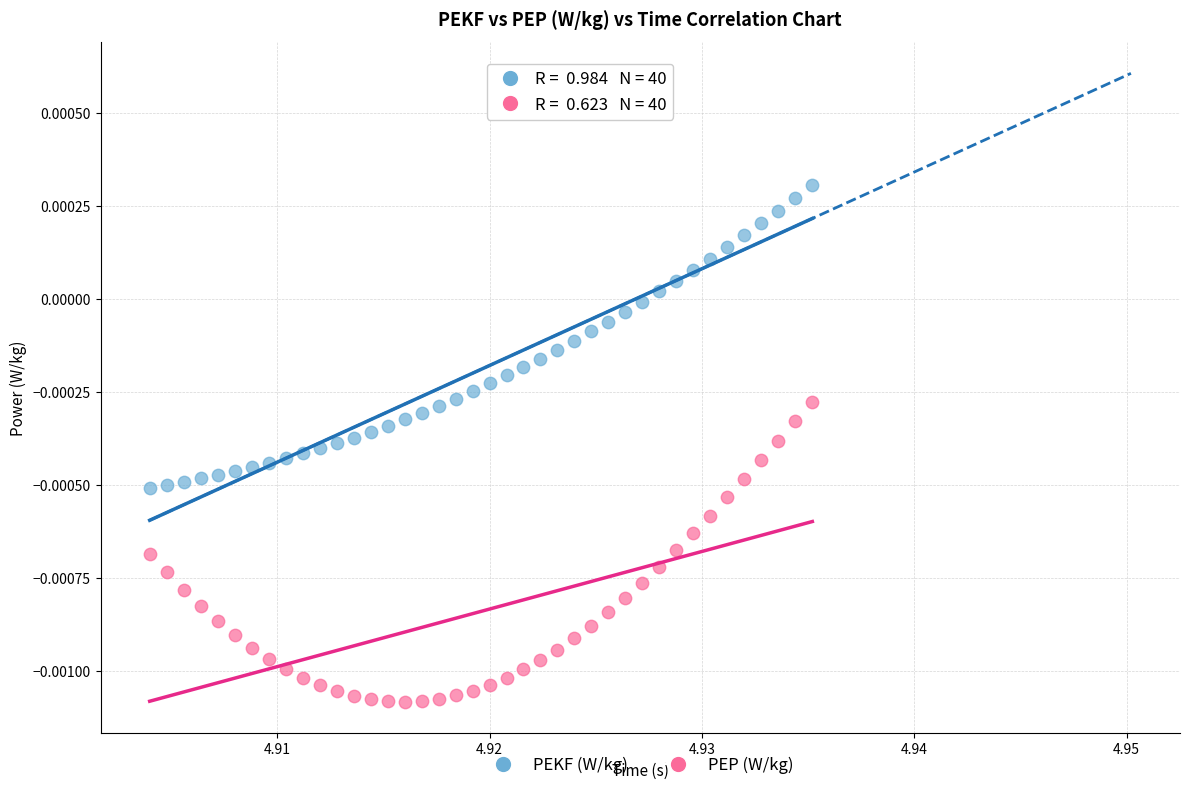

Which series reaches the maximum Y coordinate?

PEKF (W/kg)